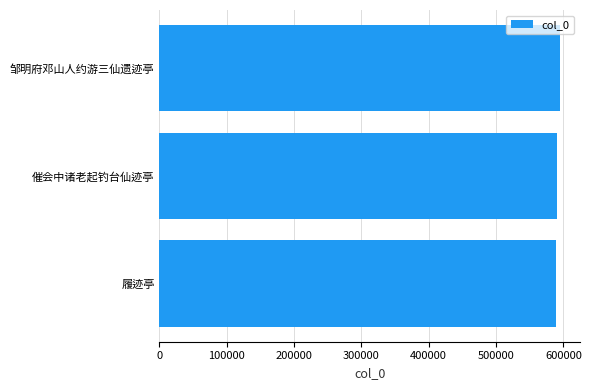

What is the average value?

591603